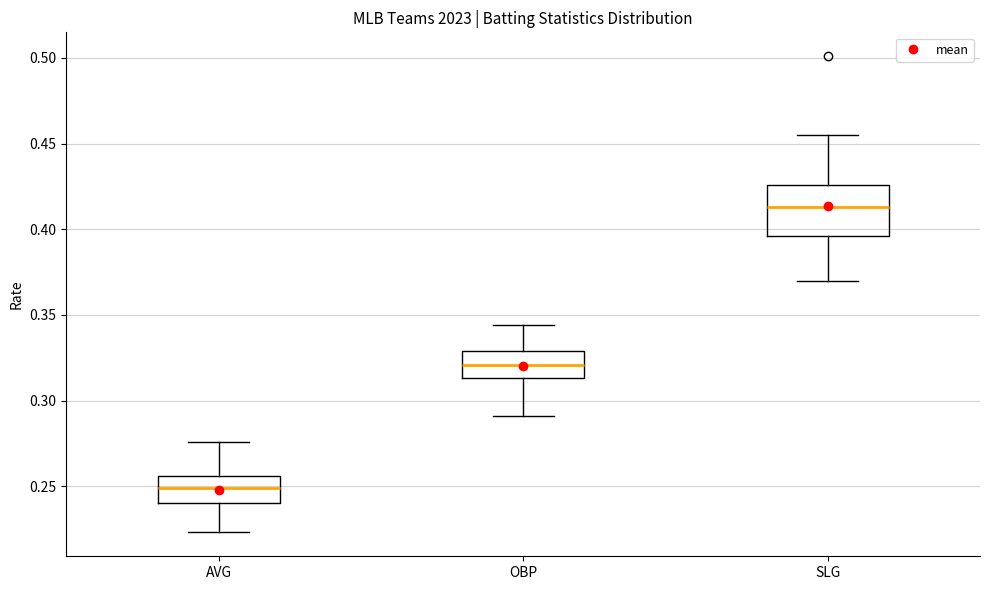

Which box is the tallest, from its lower edge to its upper edge?

SLG